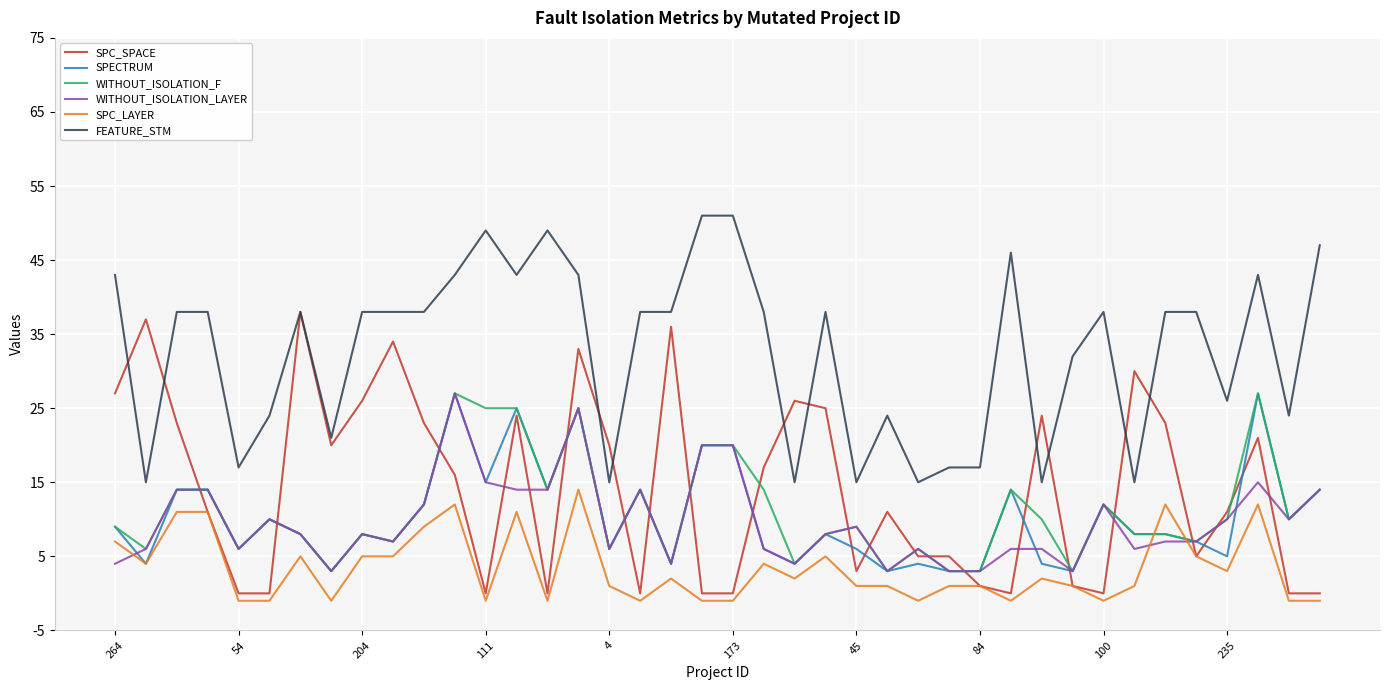

What is the minimum value shown in the chart?

-1